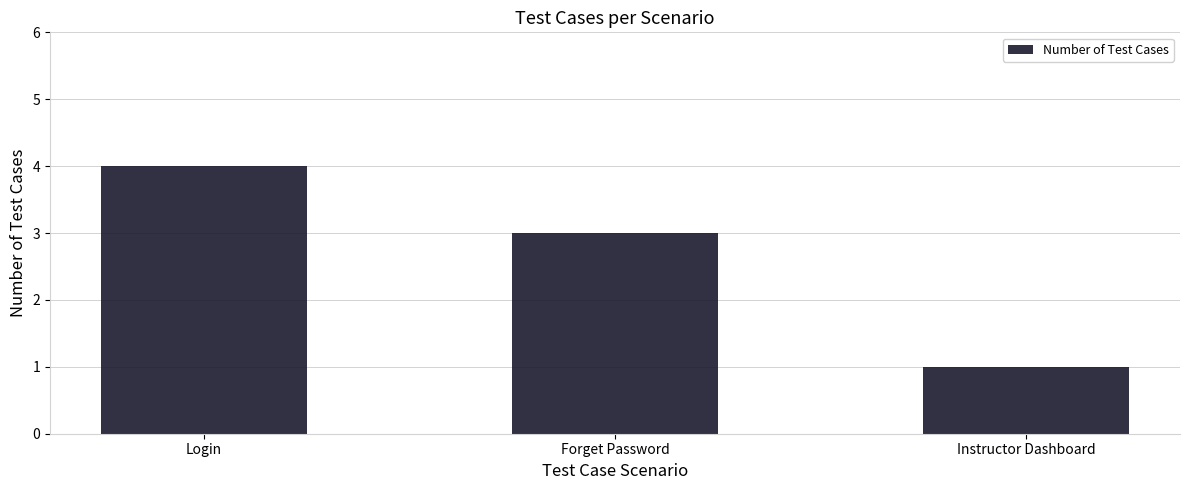

What is the average value?

3